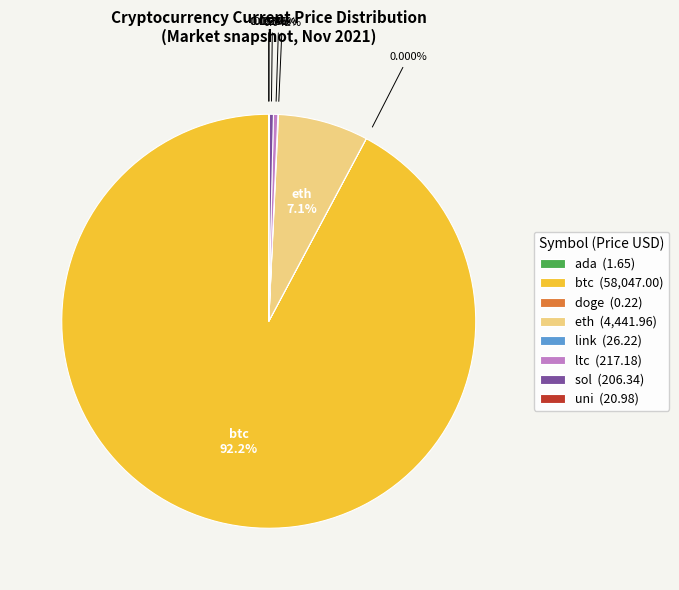

Is there any slice that represents more than half of the pie?

Yes